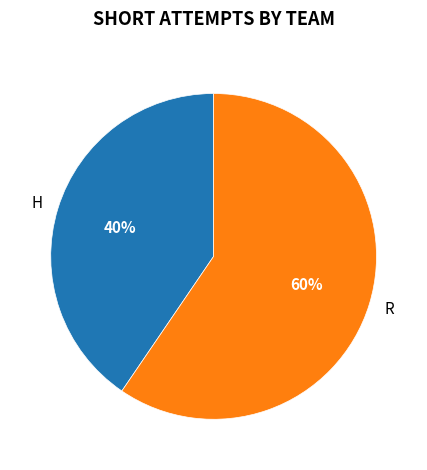

Which category accounts for the majority?

R